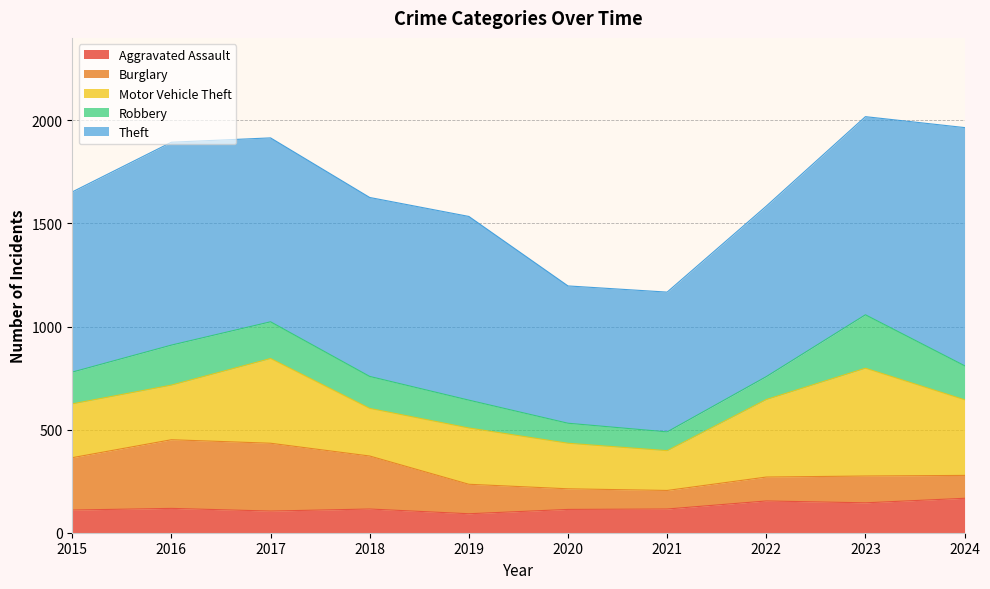

At which label does Theft first exceed 891?

2016